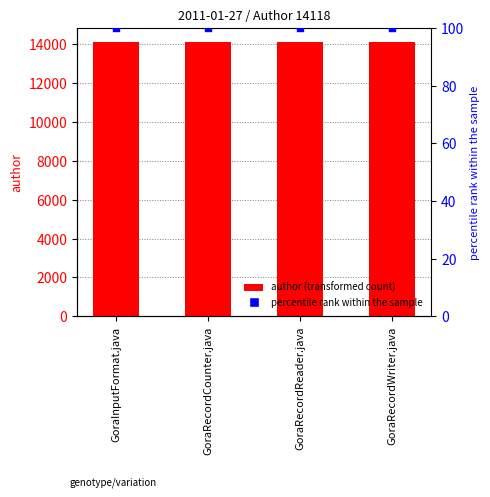

Is the value of author at GoraRecordWriter.java greater than the value of percentile rank within the sample at GoraRecordReader.java?

Yes